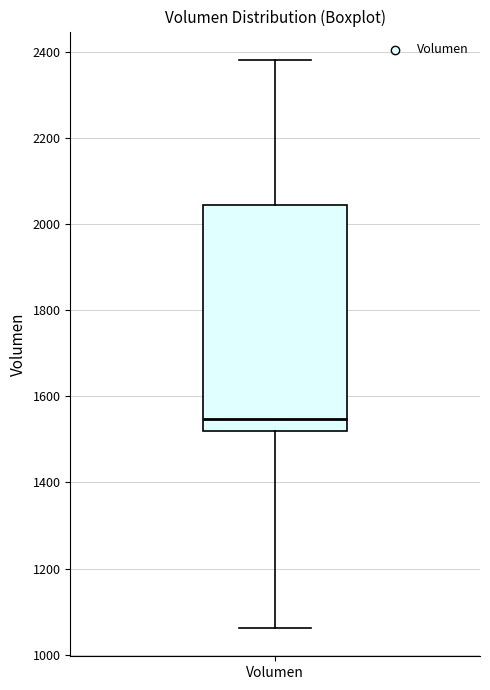

Transcribe this box plot: give where the median line is, the range the box spans, and where the two whiskers end, as read against the y-axis. The values are not printed on the chart, so give them approximately, as read against the axis.

median 1540, box 1520 to 2040, whiskers 1060 to 2380